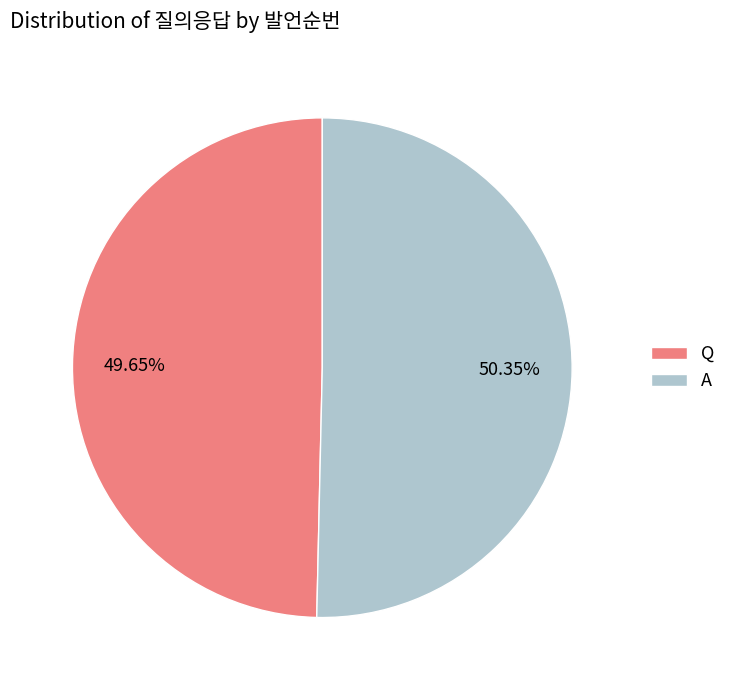

What is the smallest slice in the pie chart?

Q